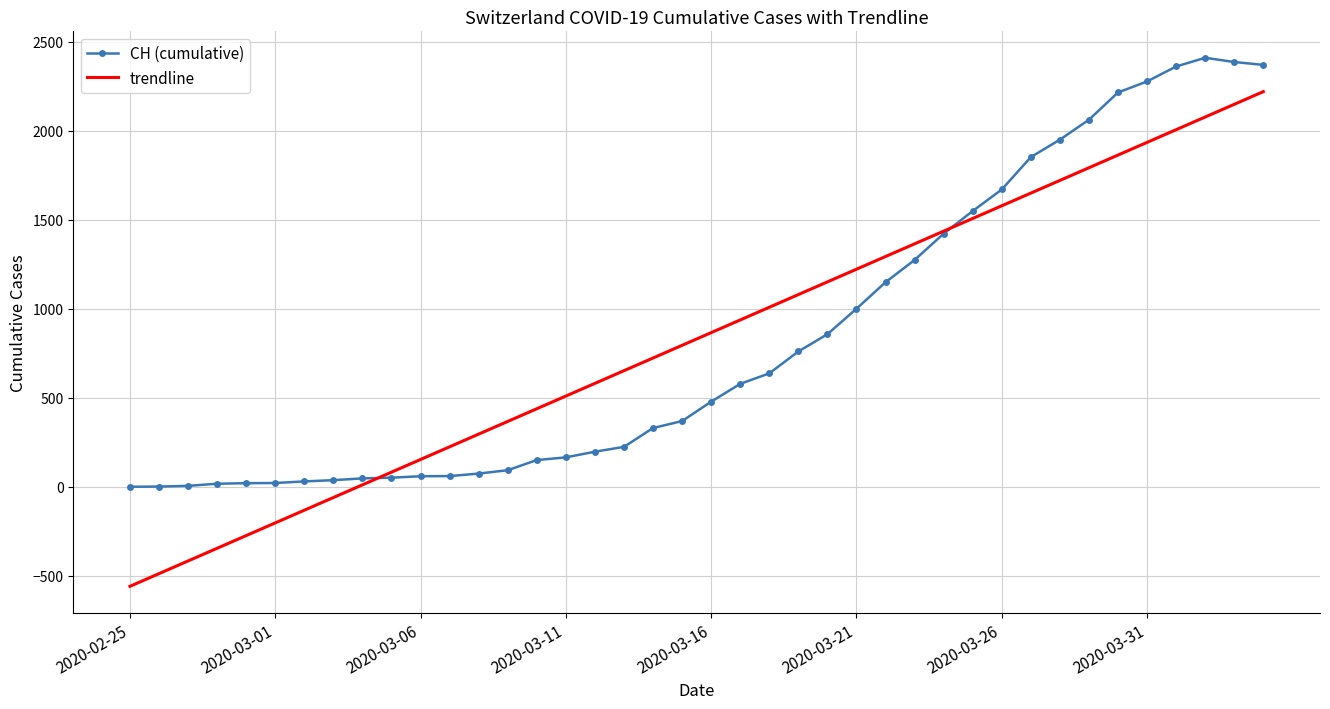

Rank the series by their maximum value, from highest to lowest.

CH (cumulative), trendline